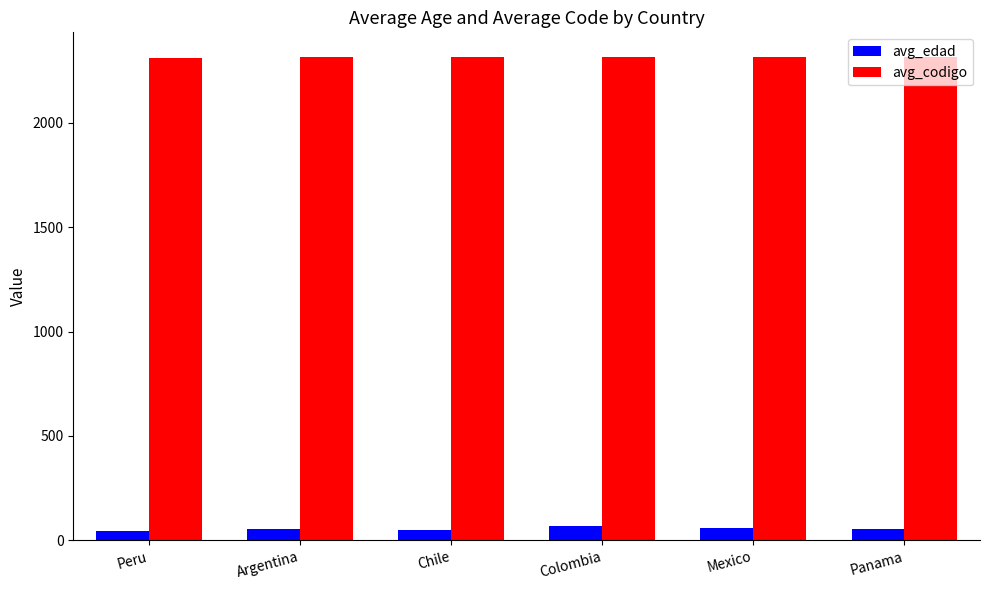

How many bars are there in total?

12